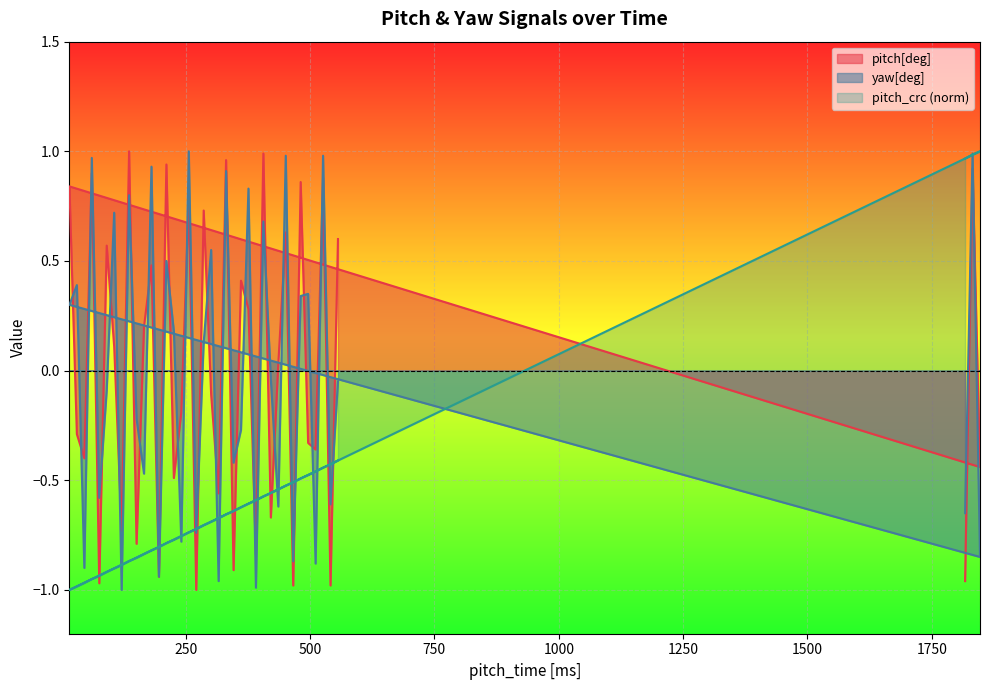

Count the number of data series in this chart.

3